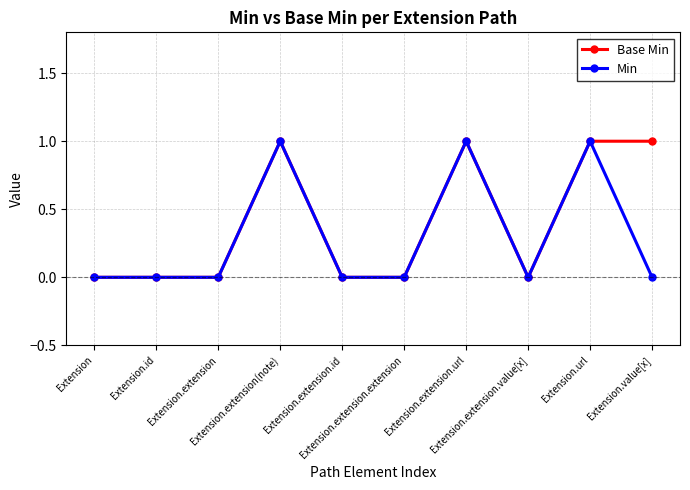

List the series in order of their overall mean, lowest first.

Min, Base Min